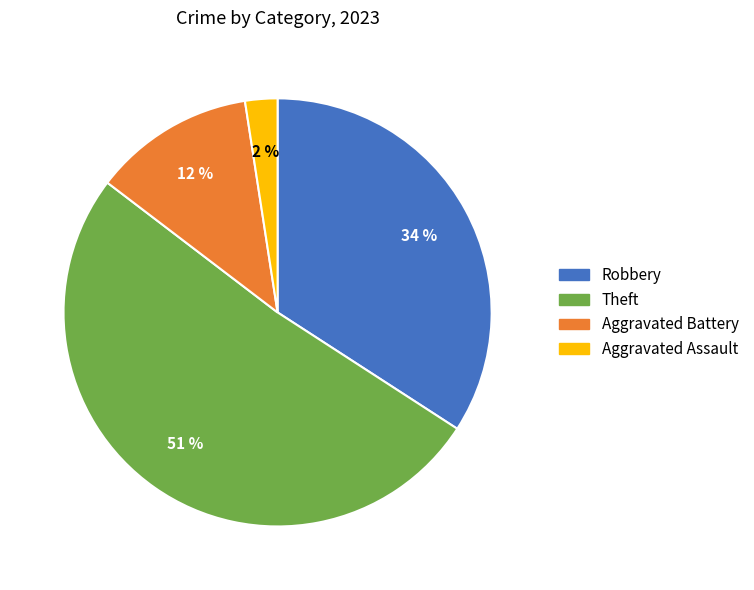

Is there any slice that represents more than half of the pie?

Yes